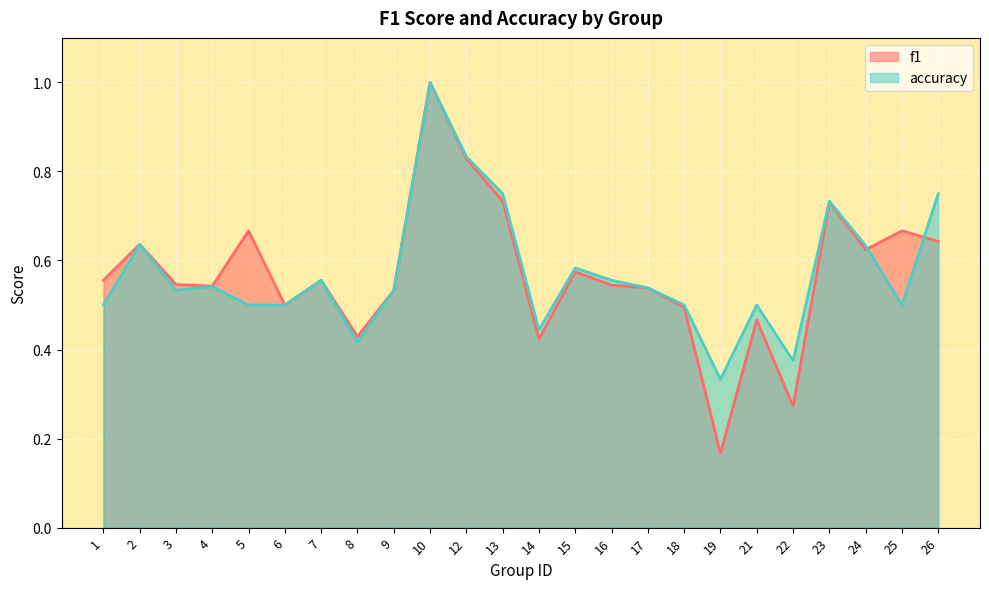

Which series ends up on top after the final intersection of f1 and accuracy?

accuracy